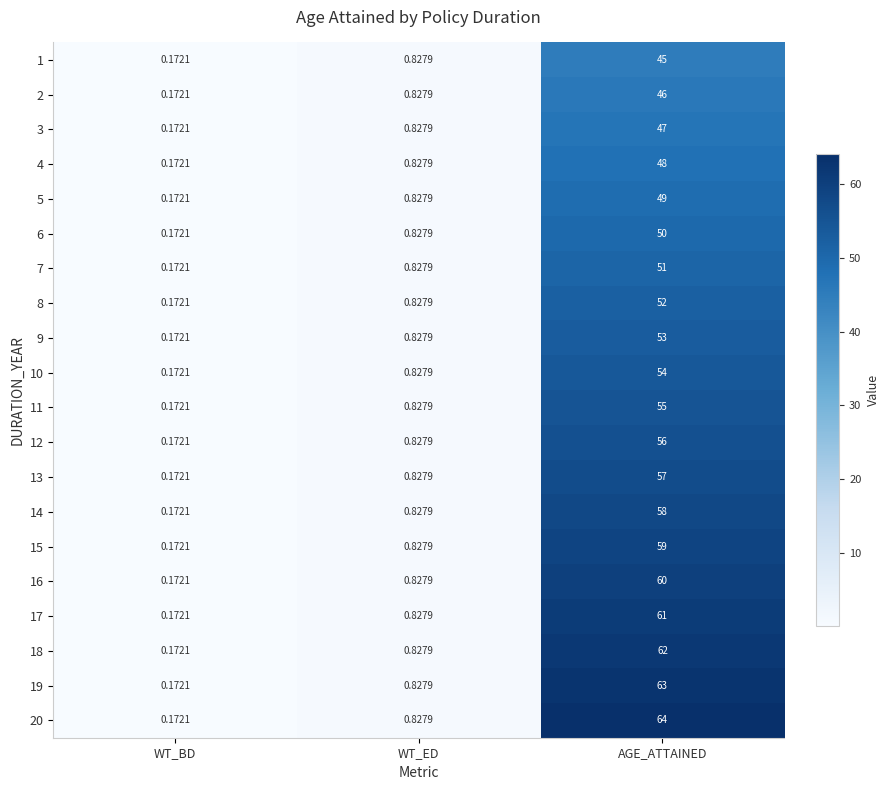

List the series in order of their peak value, lowest first.

1, 2, 3, 4, 5, 6, 7, 8, 9, 10, 11, 12, 13, 14, 15, 16, 17, 18, 19, 20